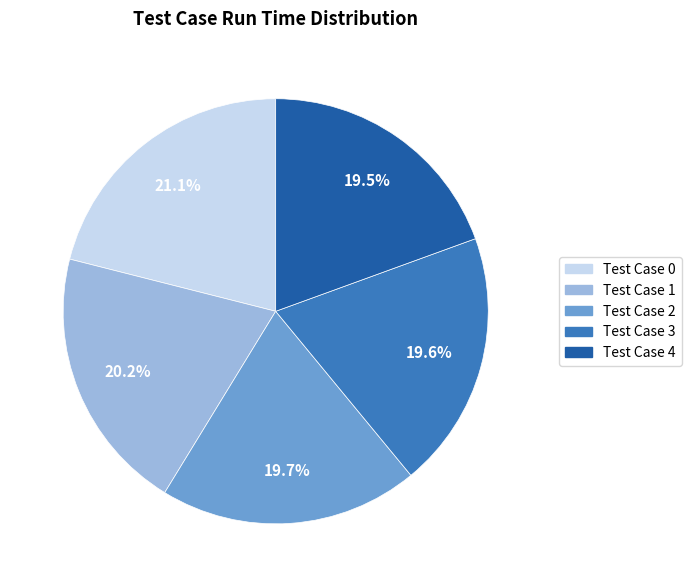

Is there any slice that represents more than half of the pie?

No